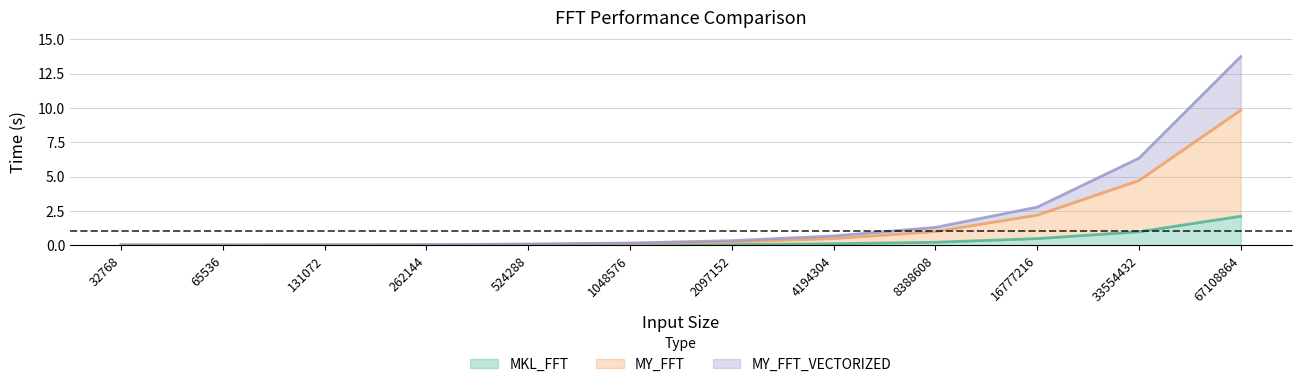

Is it true that MKL_FFT equals 0.0 at 524288?

False